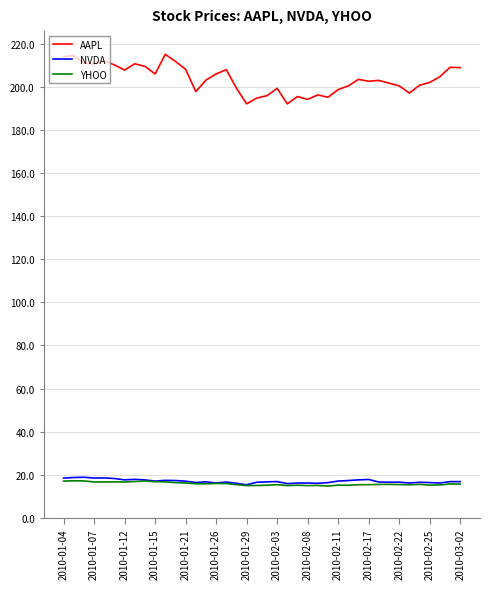

Which series has the widest spread of values?

AAPL